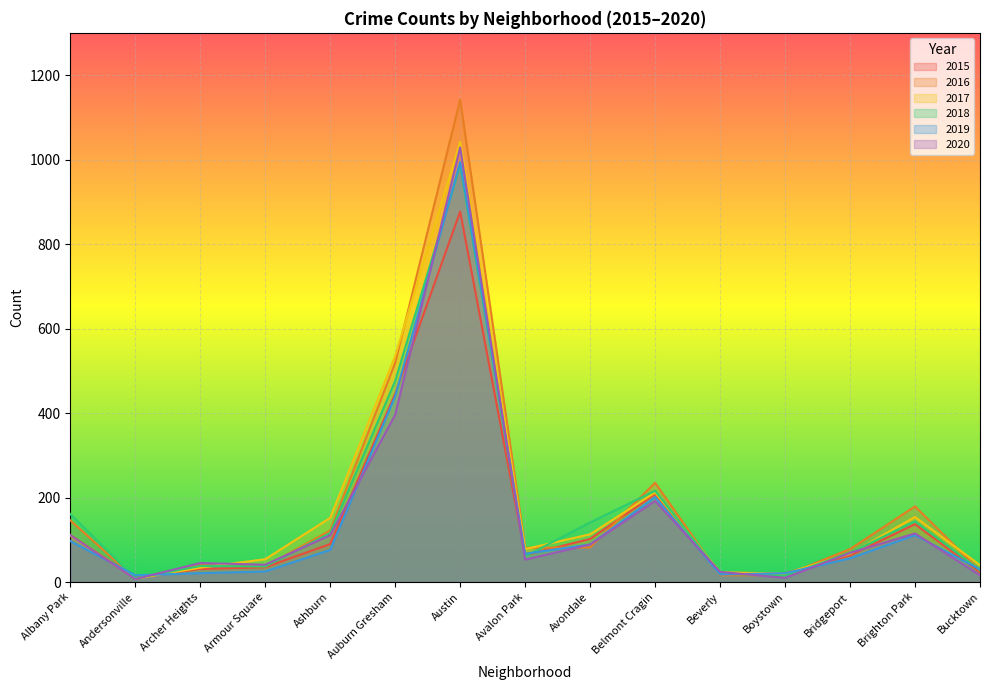

What is the label of the 9th point from the left?

Avondale